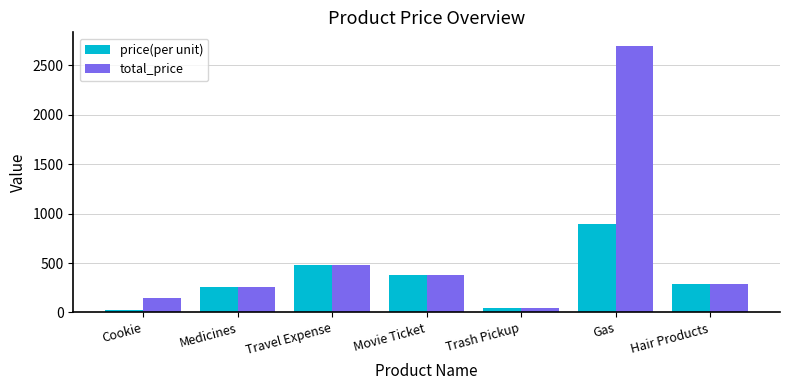

Which category has the highest value across all series?

Gas